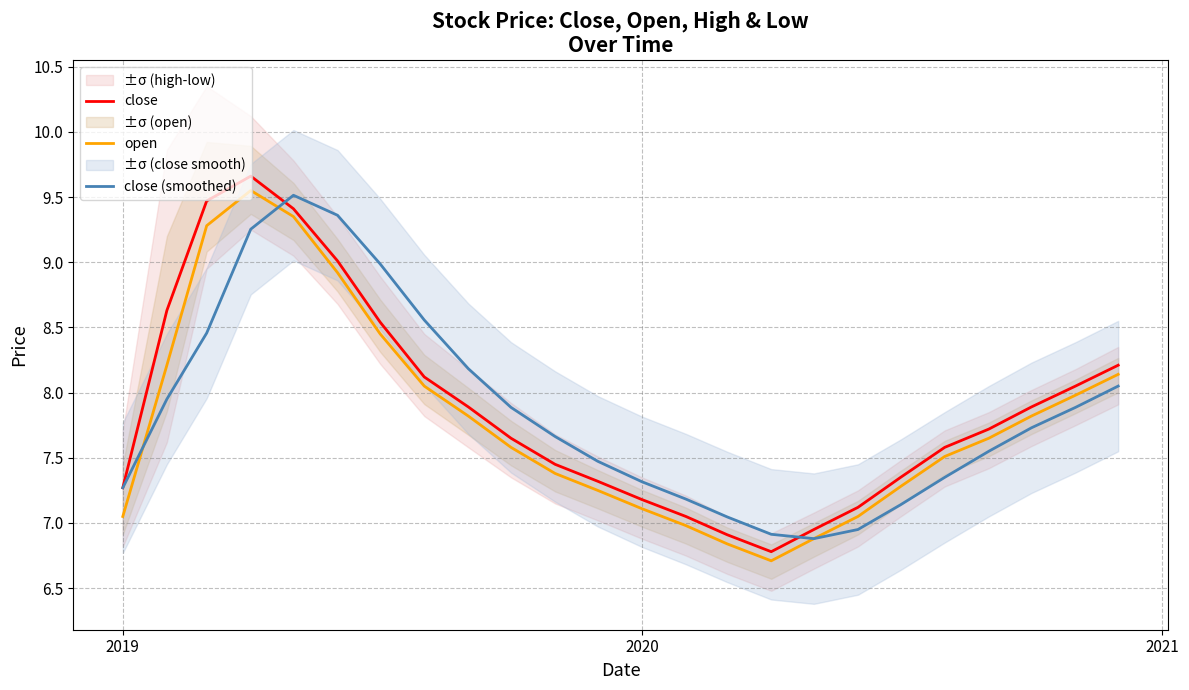

Rank the series by their average value, from lowest to highest.

open, close (smoothed), close